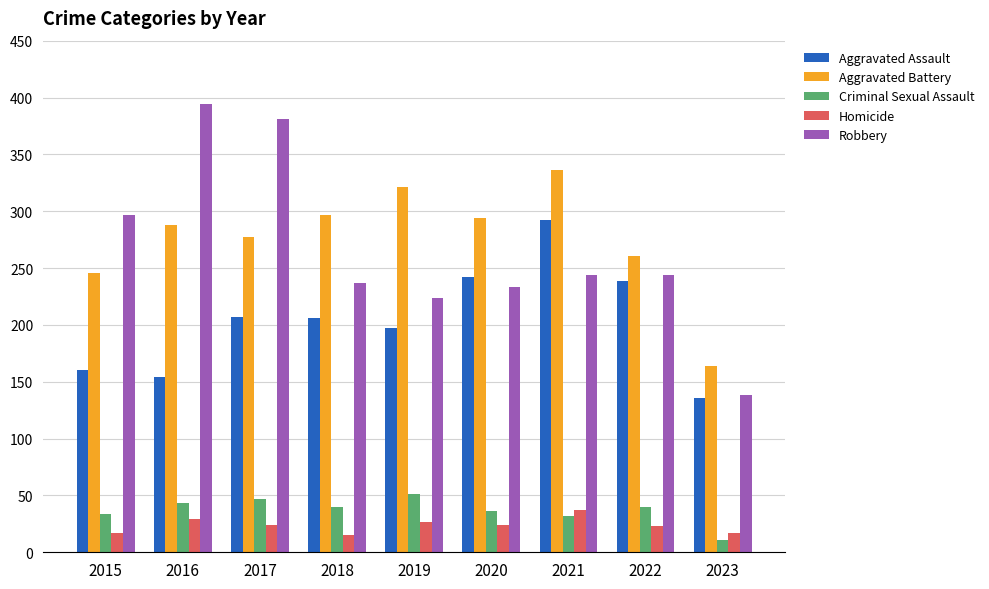

At how many categories does at least one series exceed 48?

9